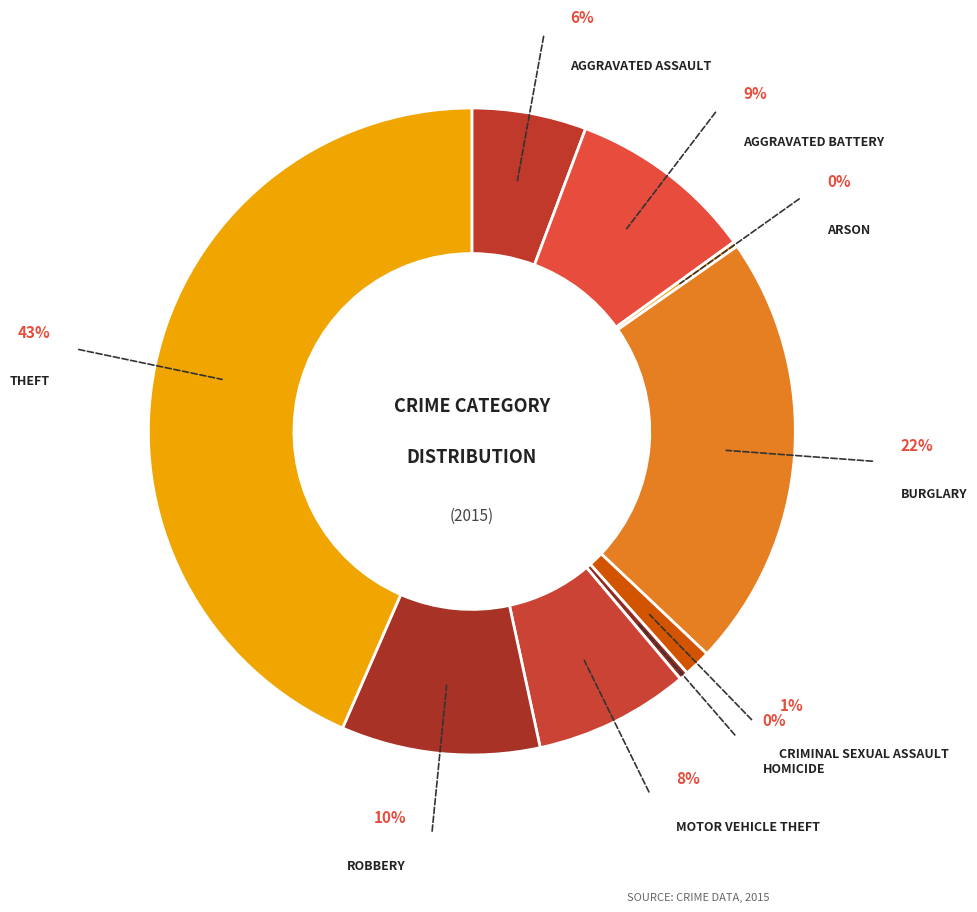

Count the number of slices in the pie.

9